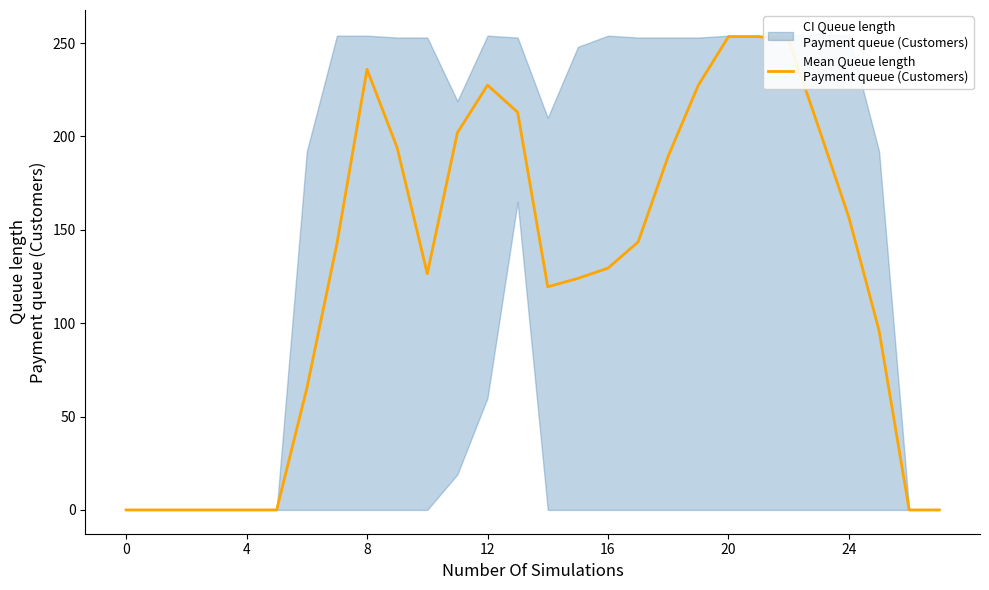

What is the label of the 11th point from the right?

17